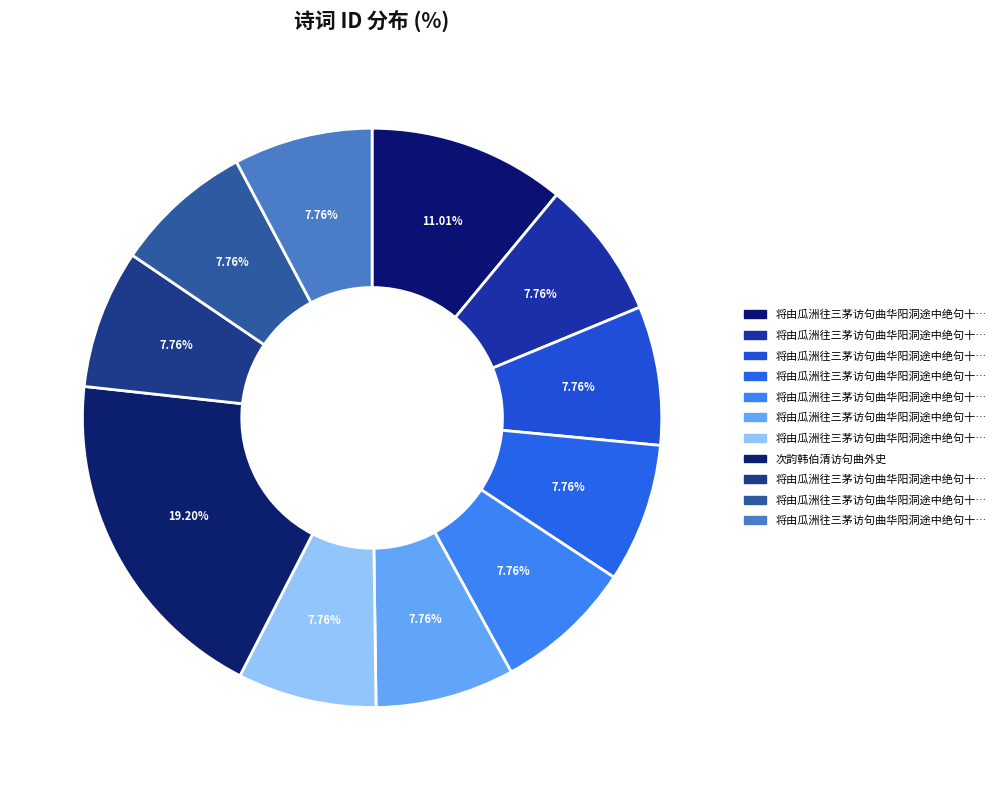

How many segments does this pie chart have?

11